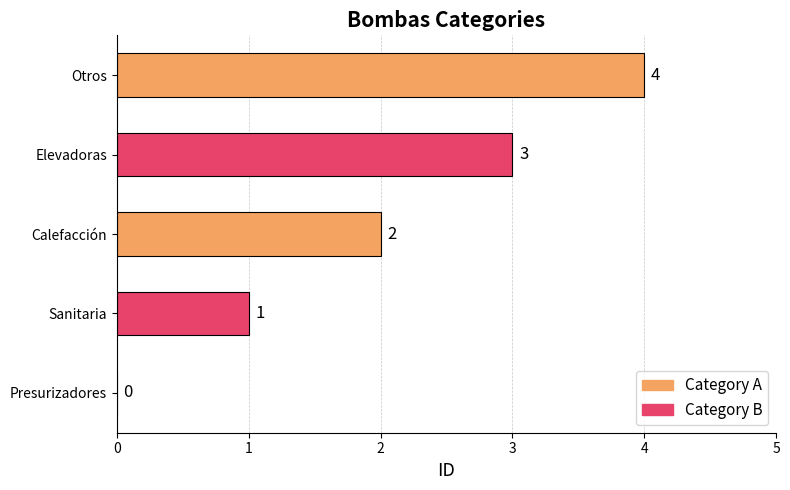

The chart shows a value of 2 at Presurizadores. True or false?

False